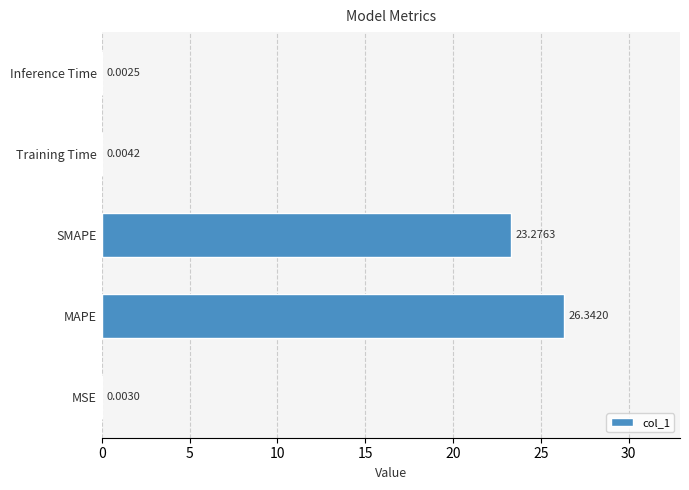

What is the average value?

9.9